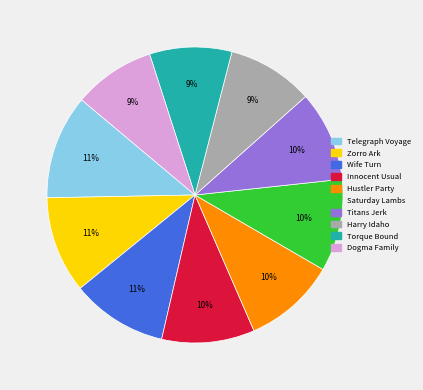

Is the sum of Zorro Ark and Wife Turn greater than half?

No